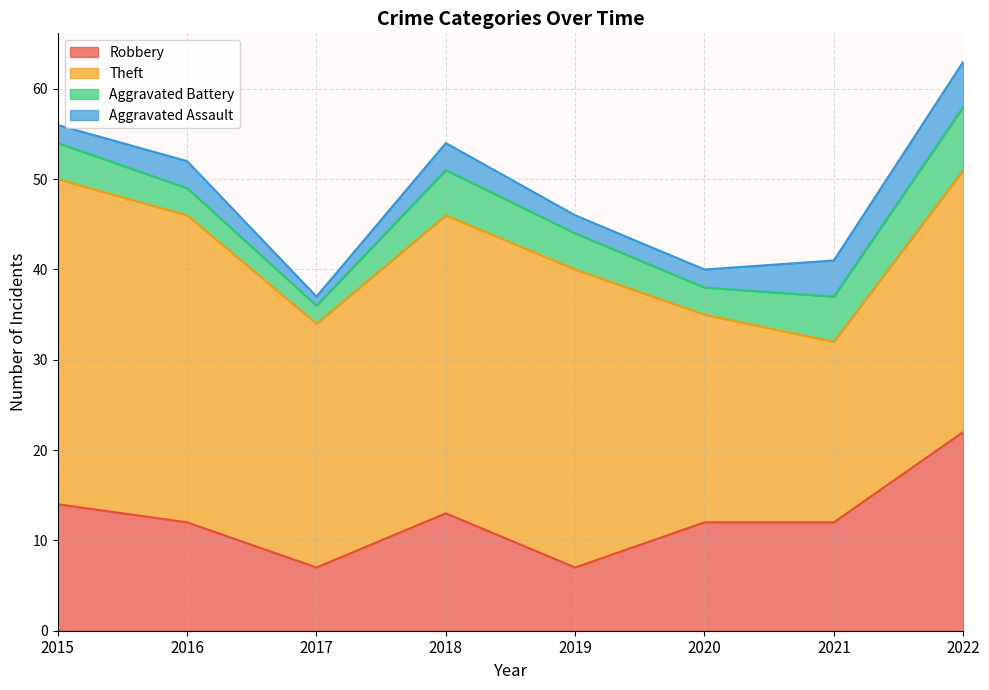

What is the value of the Aggravated Assault point at the 8th from the left?

5